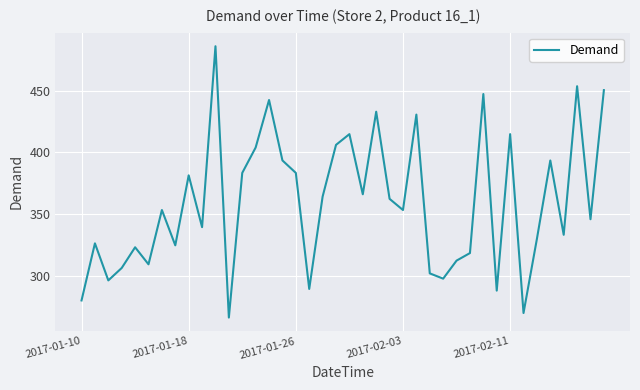

What is the minimum value shown in the chart?

266.0